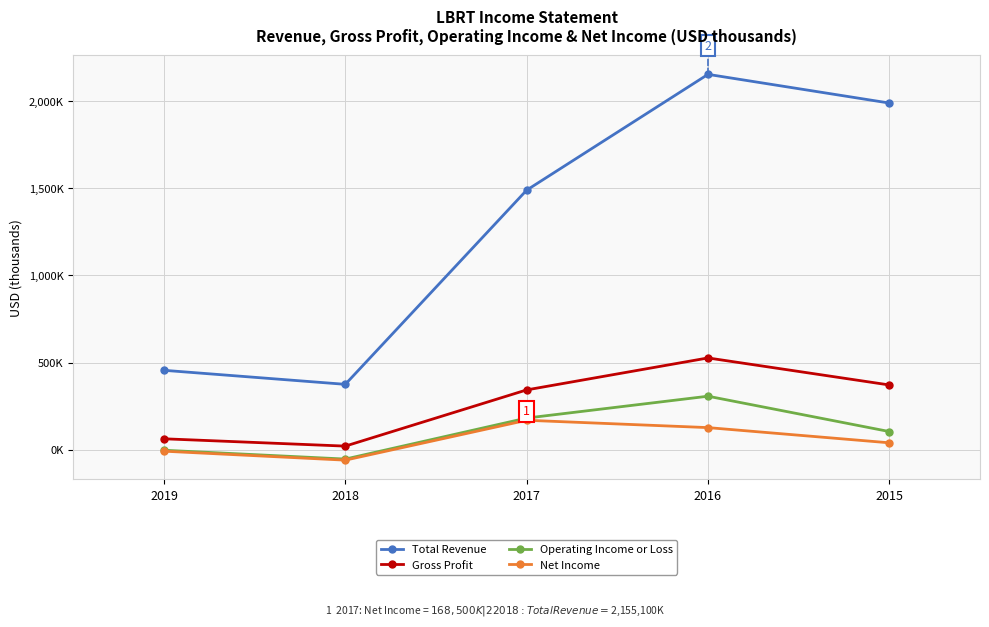

Count the number of data series in this chart.

4